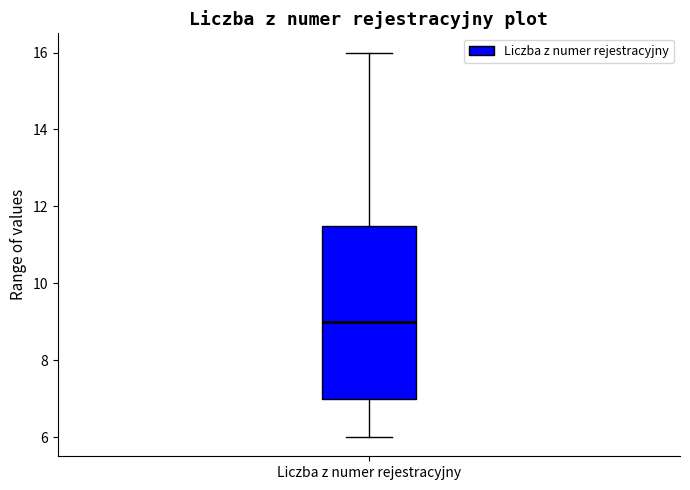

Transcribe this box plot: give where the median line is, the range the box spans, and where the two whiskers end, as read against the y-axis. The values are not printed on the chart, so give them approximately, as read against the axis.

median 9.0, box 7.0 to 11.6, whiskers 6.0 to 16.0